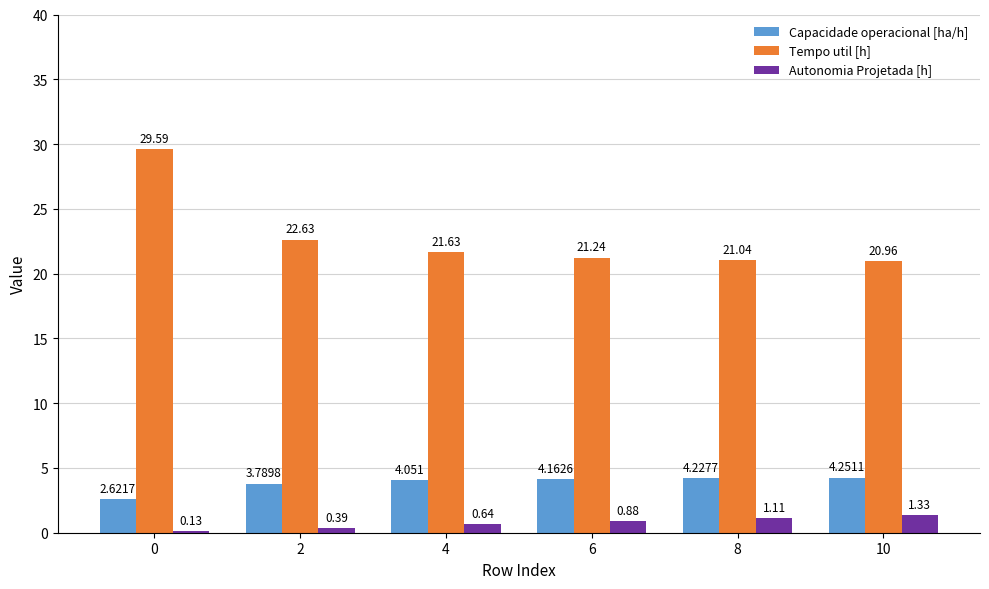

Which series has the largest total across all categories?

Tempo util [h]